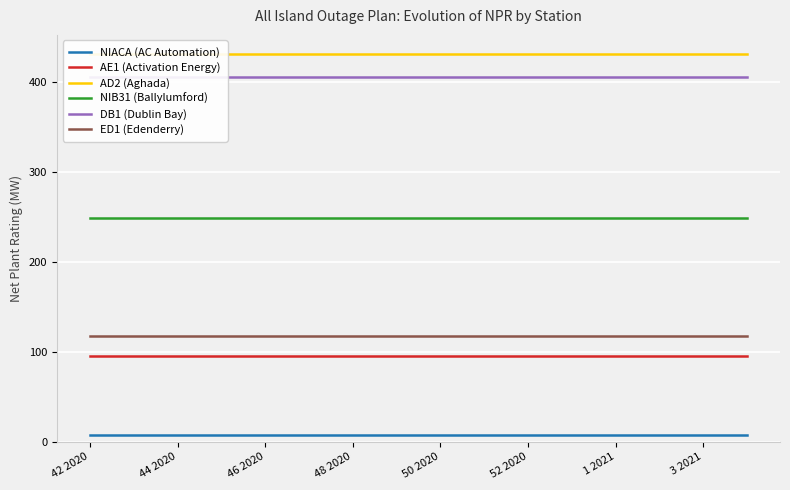

True or false: NIACA (AC Automation) has more than 2 points higher than both neighbors.

False